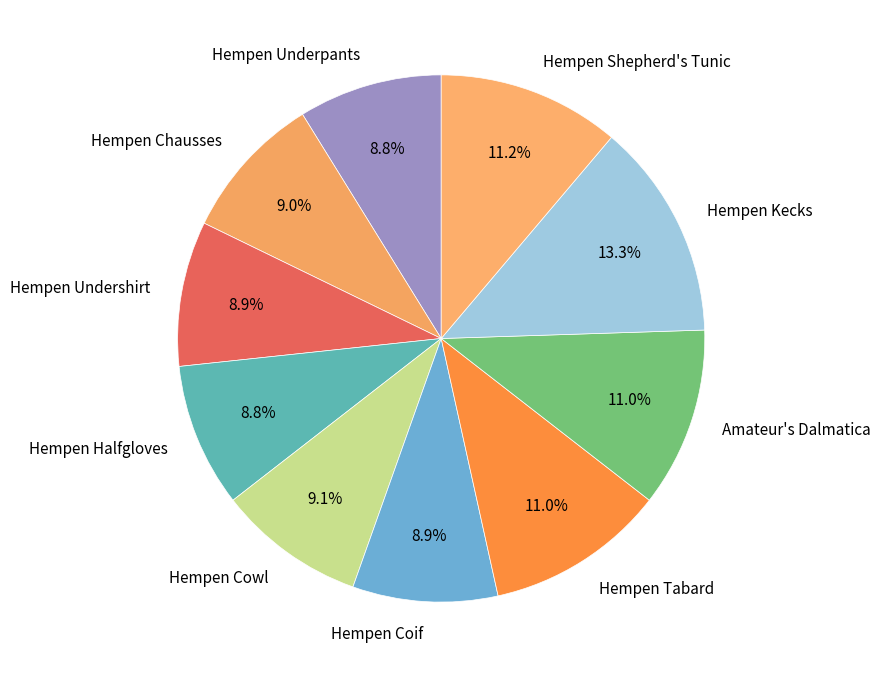

What is the ratio of the value at Hempen Undershirt to the value at Hempen Chausses?

1.0